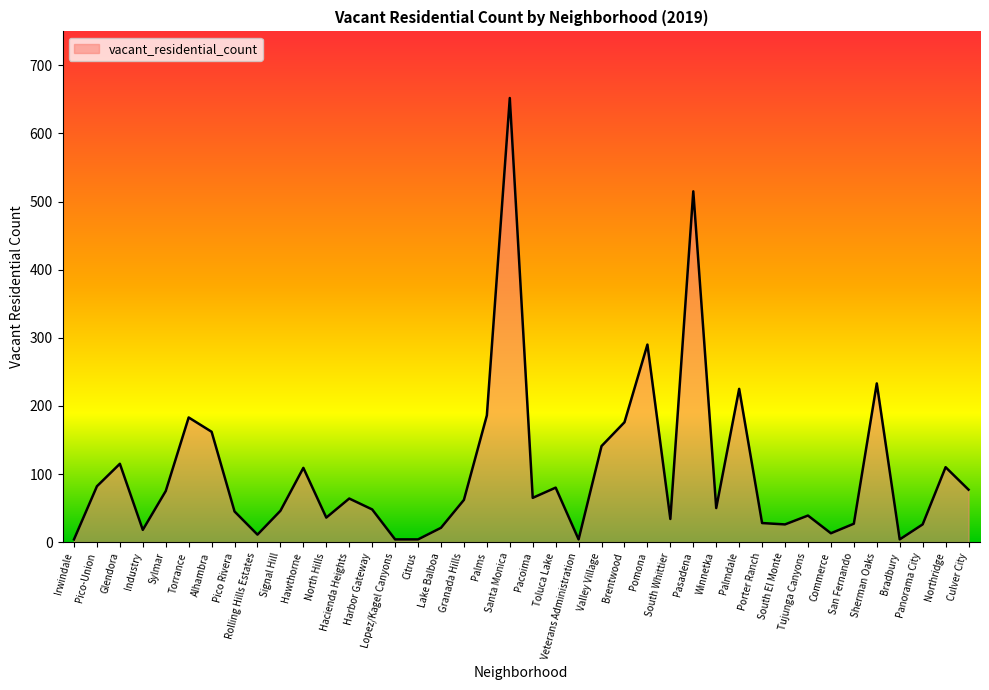

True or false: the data has more than 1 interior local peaks.

True